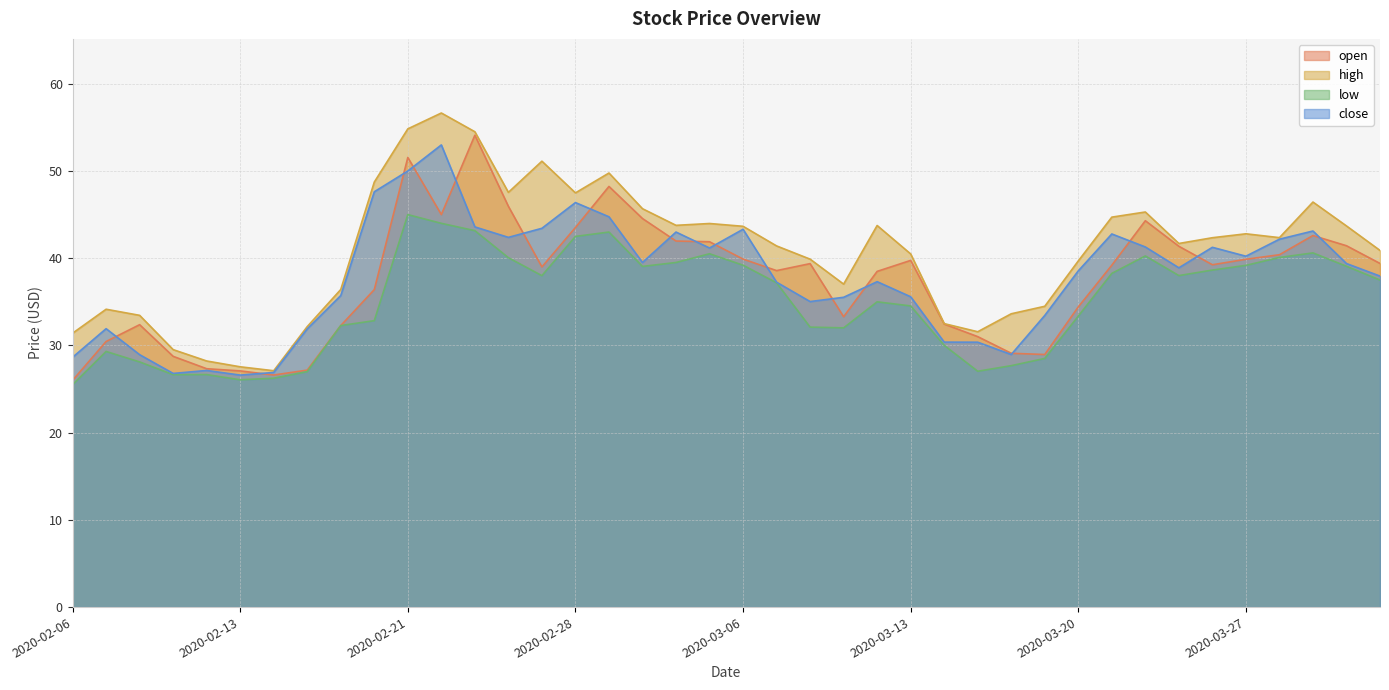

How many lines are shown in the chart?

4